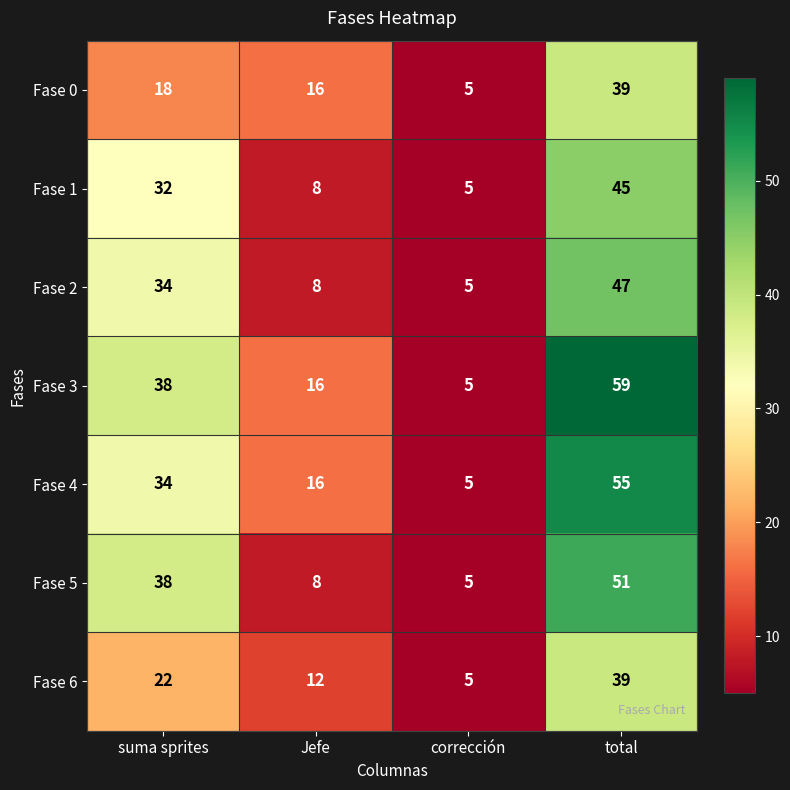

What is the maximum value shown in the chart?

59